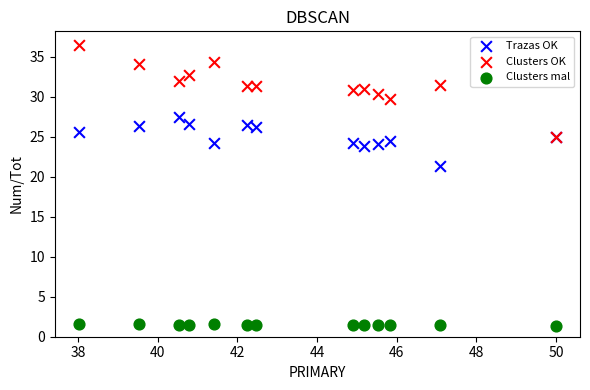

Across all series, what Y value is closest to 18?

21.4